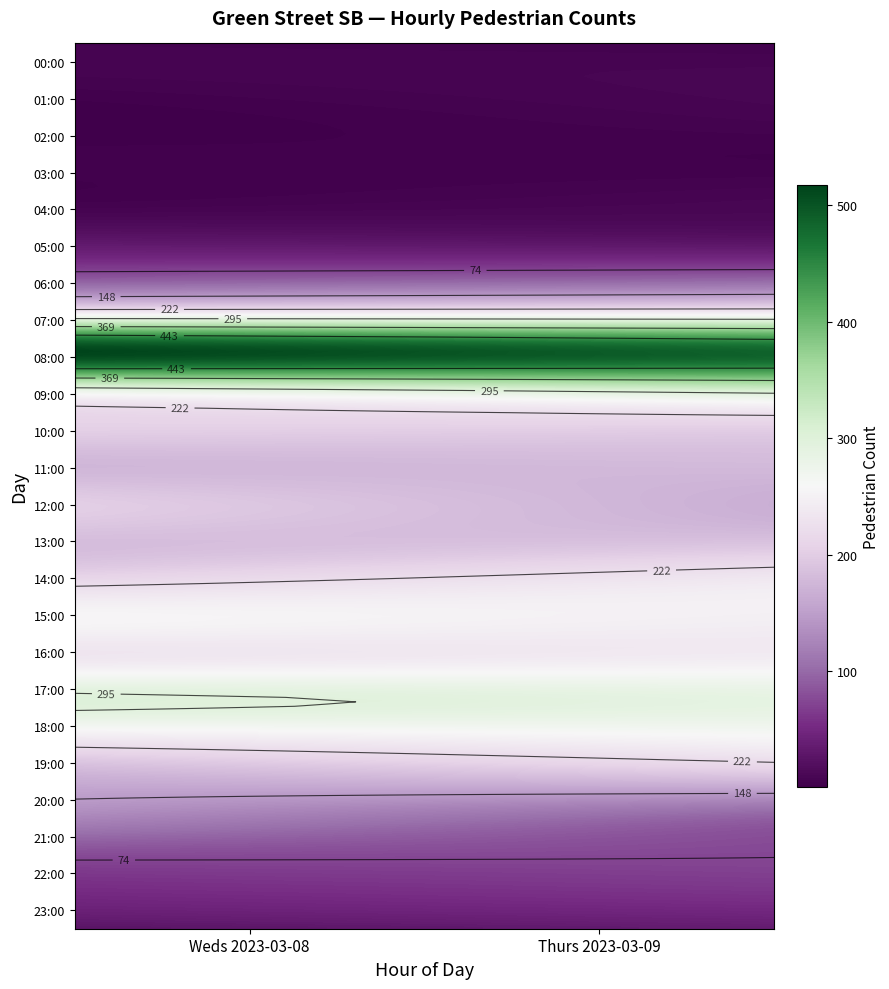

The 12:00 series shows 90 at Thurs 2023-03-09. True or false?

False